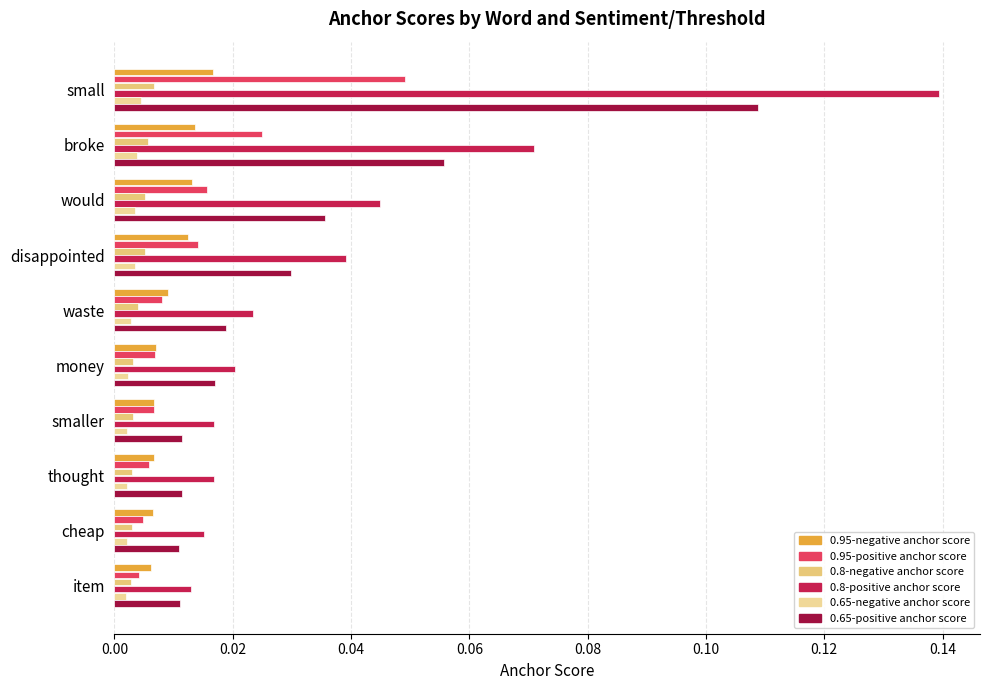

How many distinct data groups are displayed?

6